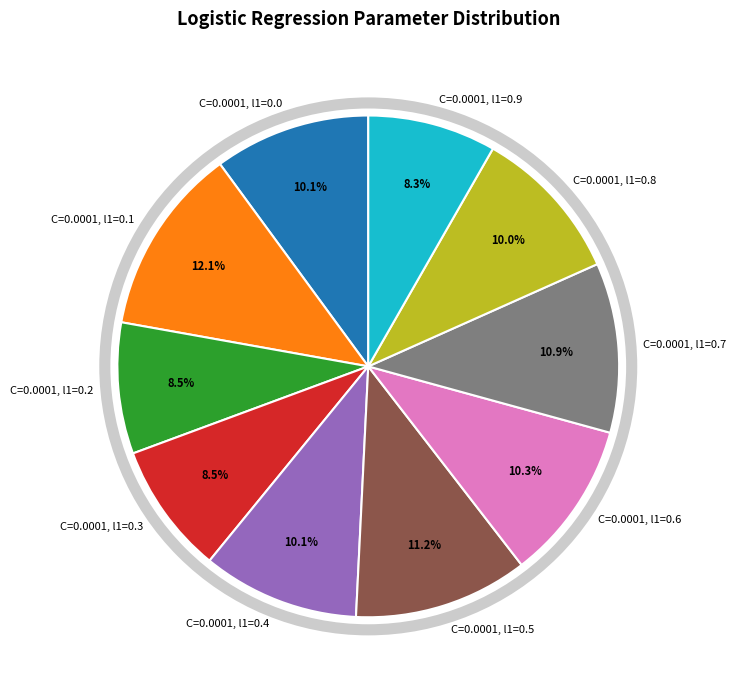

To the nearest percent, what is the difference between the C=0.0001, l1=0.2 and C=0.0001, l1=0.6 slice percentages?

2%